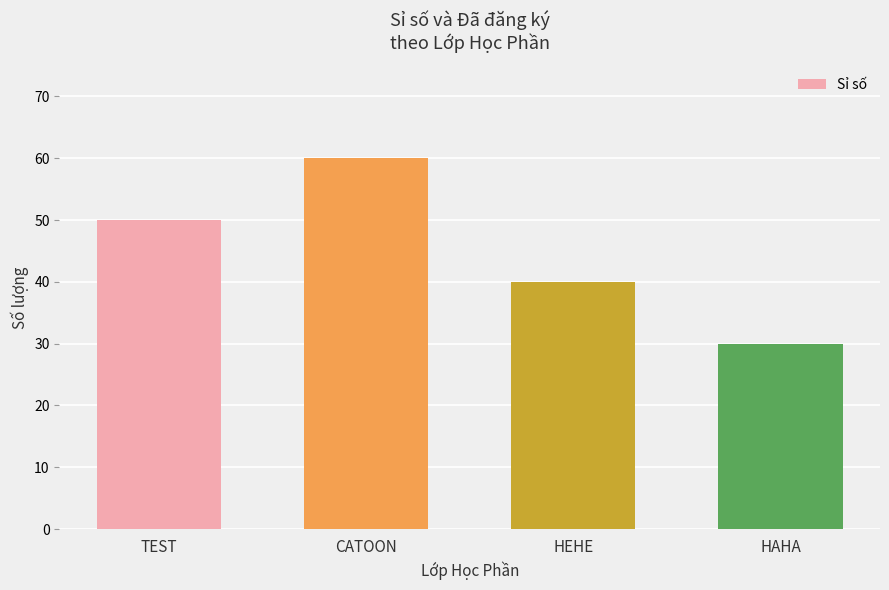

What position from the right is HAHA?

1